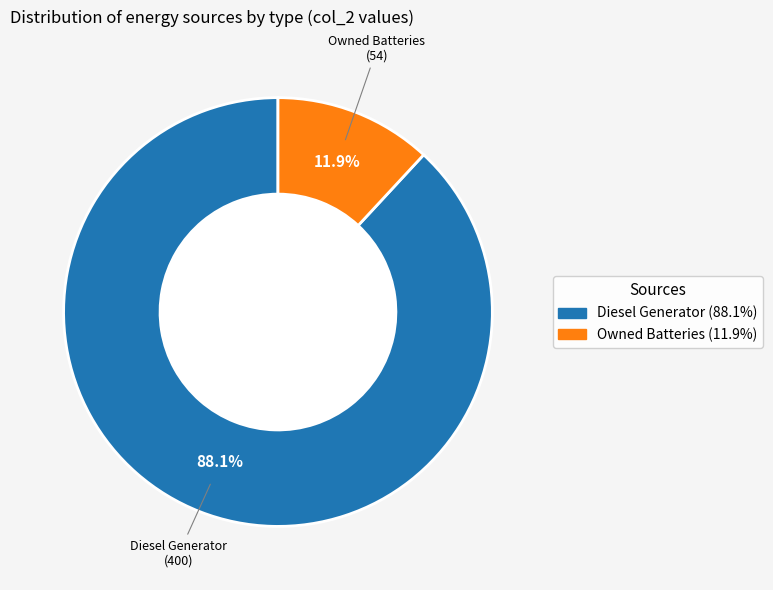

Does any single category account for the majority?

Yes